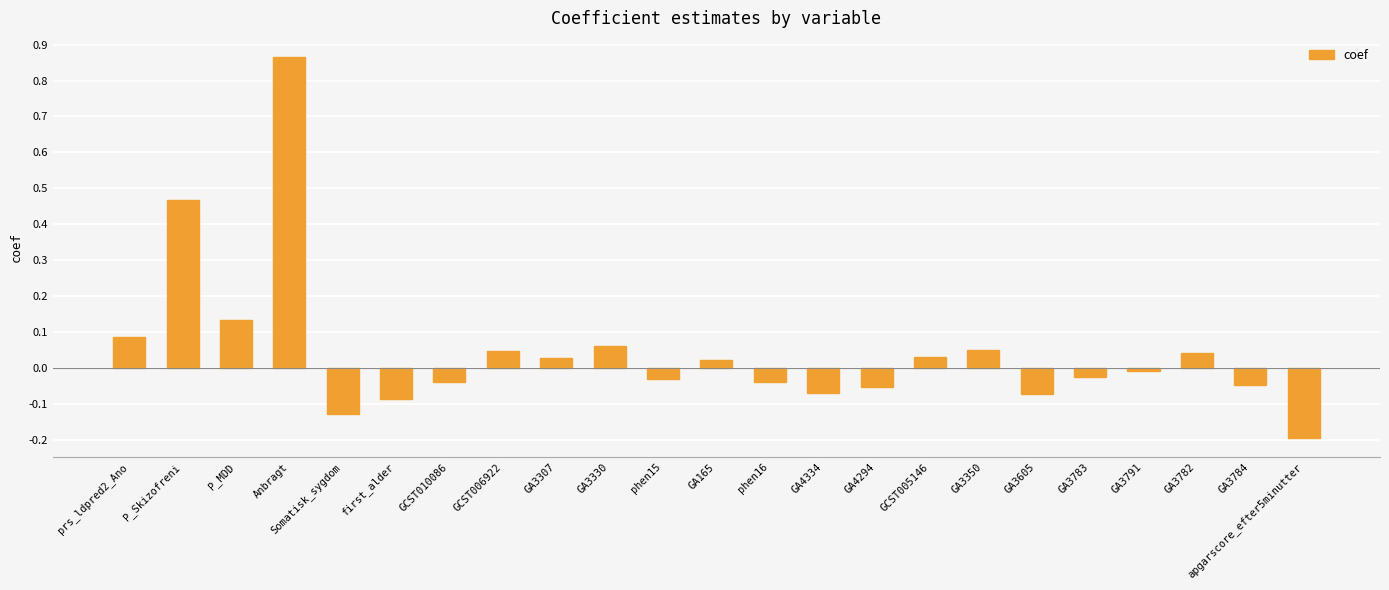

Where is the data nearest to the value 0?

GA3791